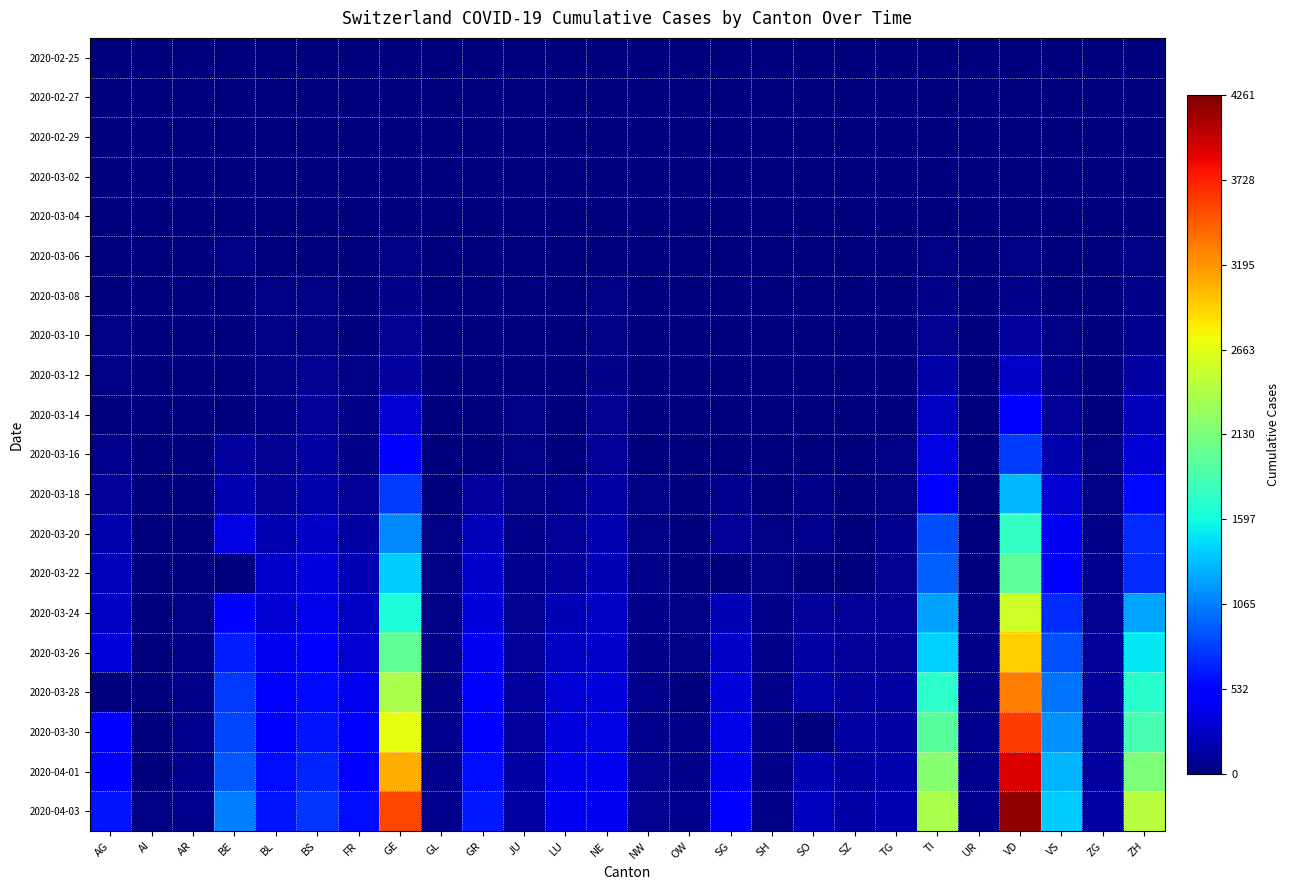

Rank the series by their maximum value, from lowest to highest.

2020-02-25, 2020-02-27, 2020-02-29, 2020-03-02, 2020-03-04, 2020-03-06, 2020-03-08, 2020-03-10, 2020-03-12, 2020-03-14, 2020-03-16, 2020-03-18, 2020-03-20, 2020-03-22, 2020-03-24, 2020-03-26, 2020-03-28, 2020-03-30, 2020-04-01, 2020-04-03